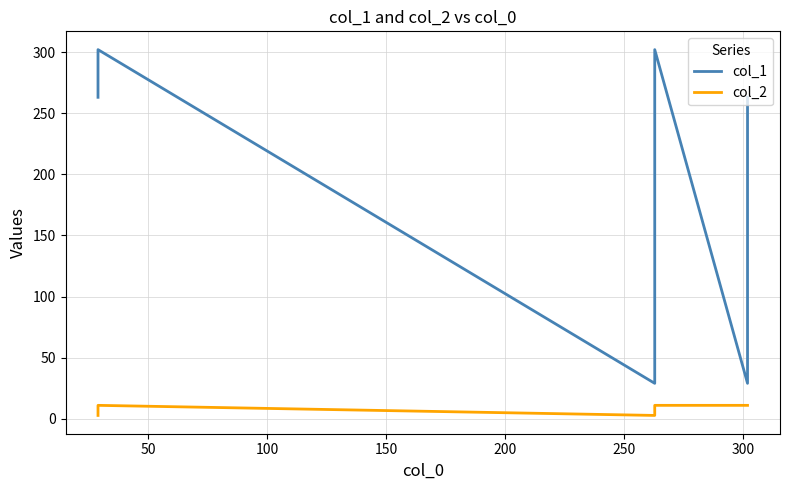

Rank the series by their maximum value, from lowest to highest.

col_2, col_1